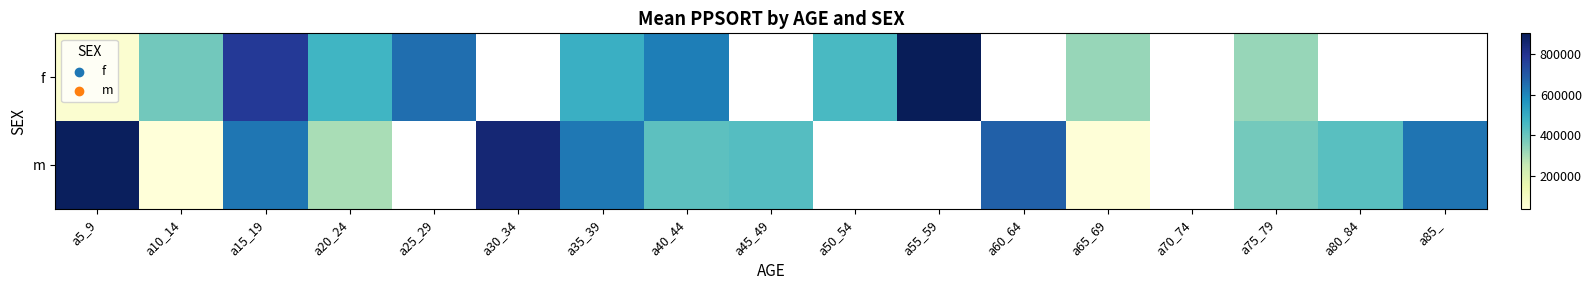

Where is m nearest to the value 463717?

a45_49